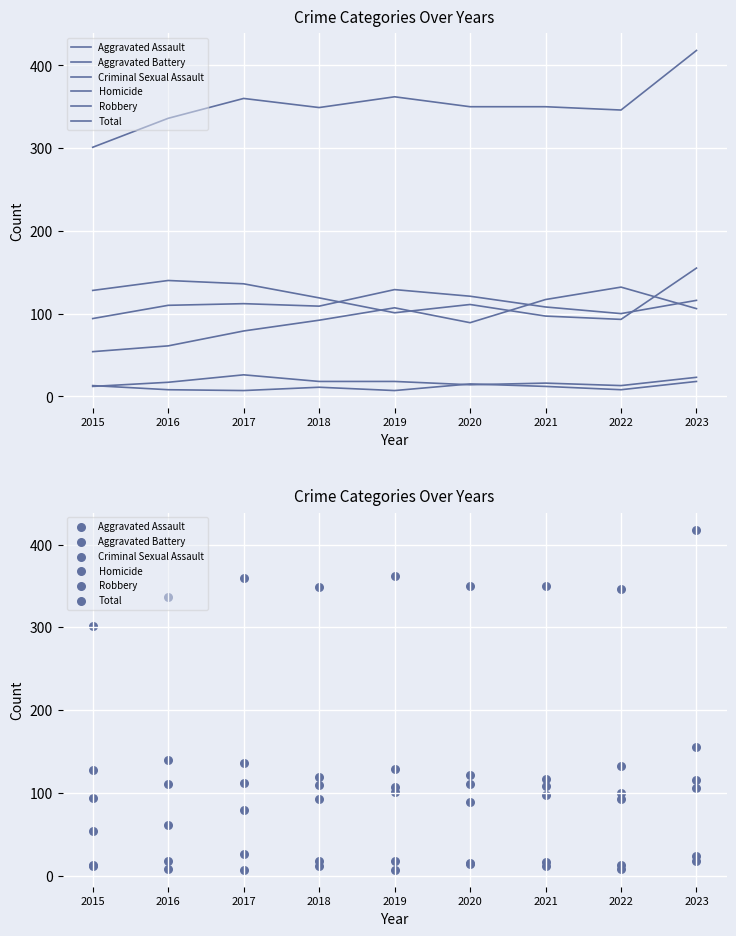

What are all the series names shown in the legend?

Aggravated Assault, Aggravated Battery, Criminal Sexual Assault, Homicide, Robbery, Total